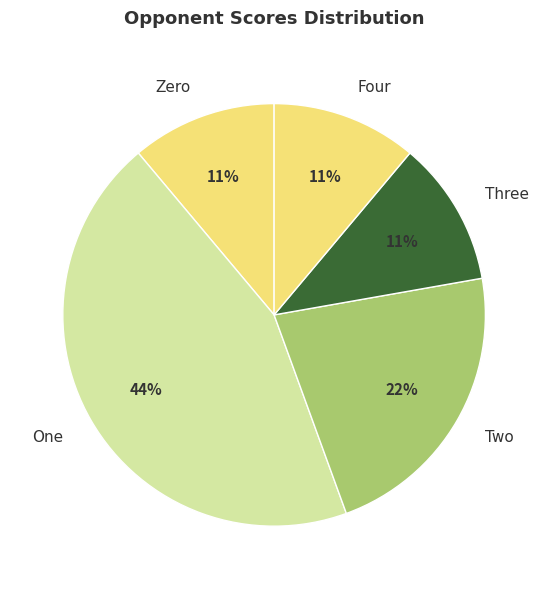

Do Four and Two together represent more than half of the pie?

No